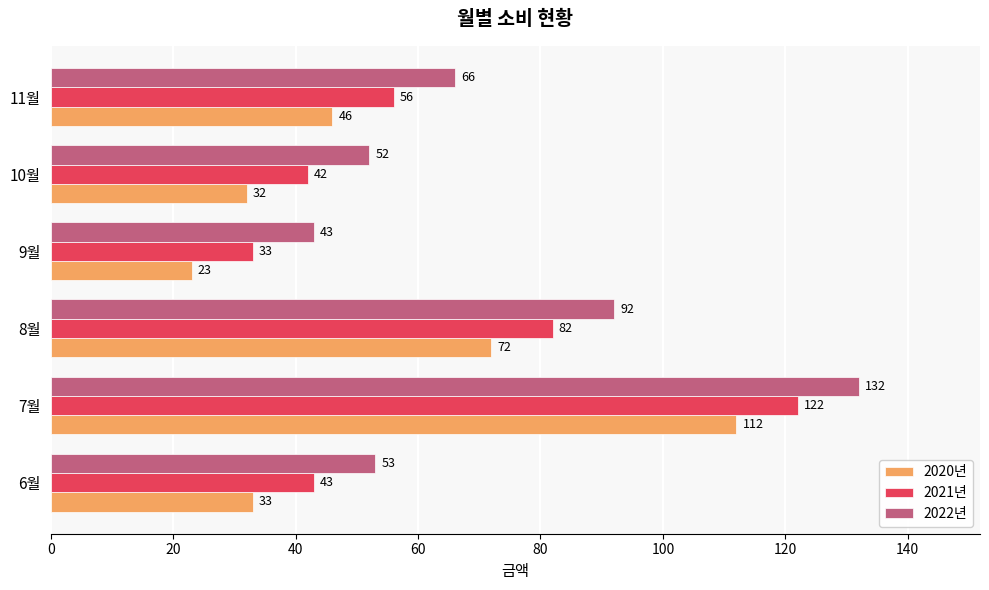

What is the minimum value for 2020년?

23